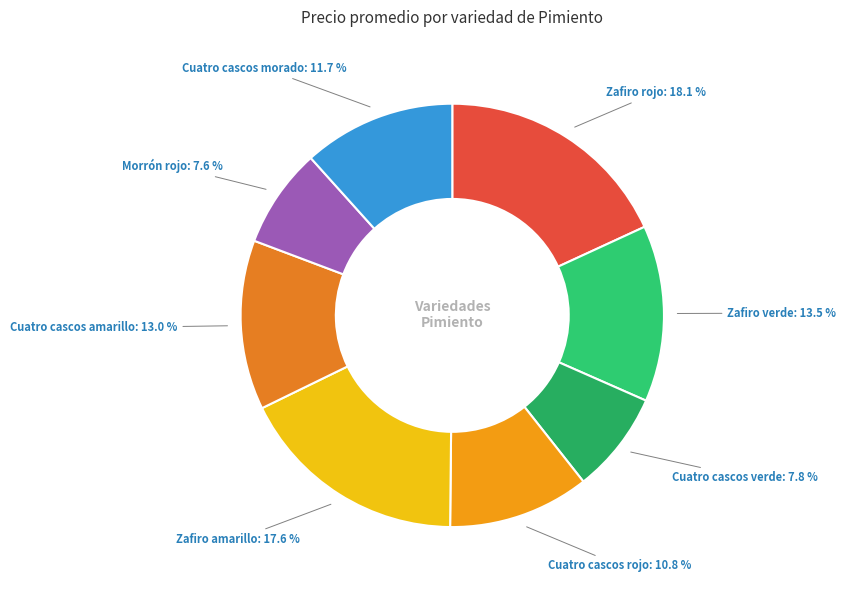

What is the largest slice in the pie chart?

Zafiro rojo